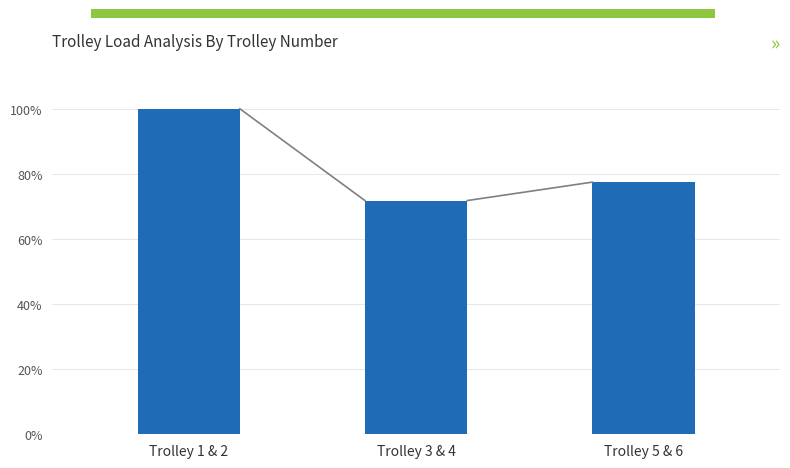

At which category does the chart reach its minimum across all series?

Trolley 3 & 4